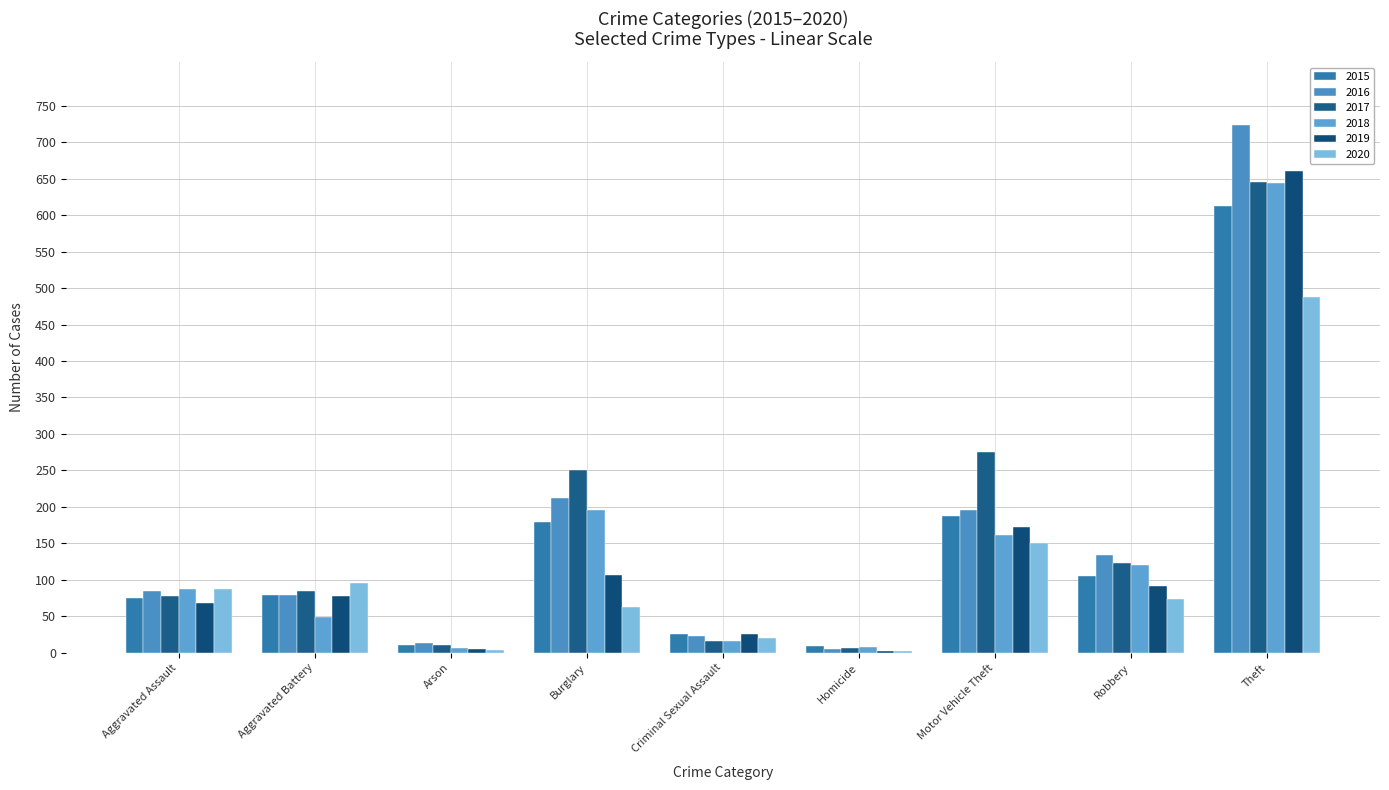

Does the chart contain stacked bars?

No